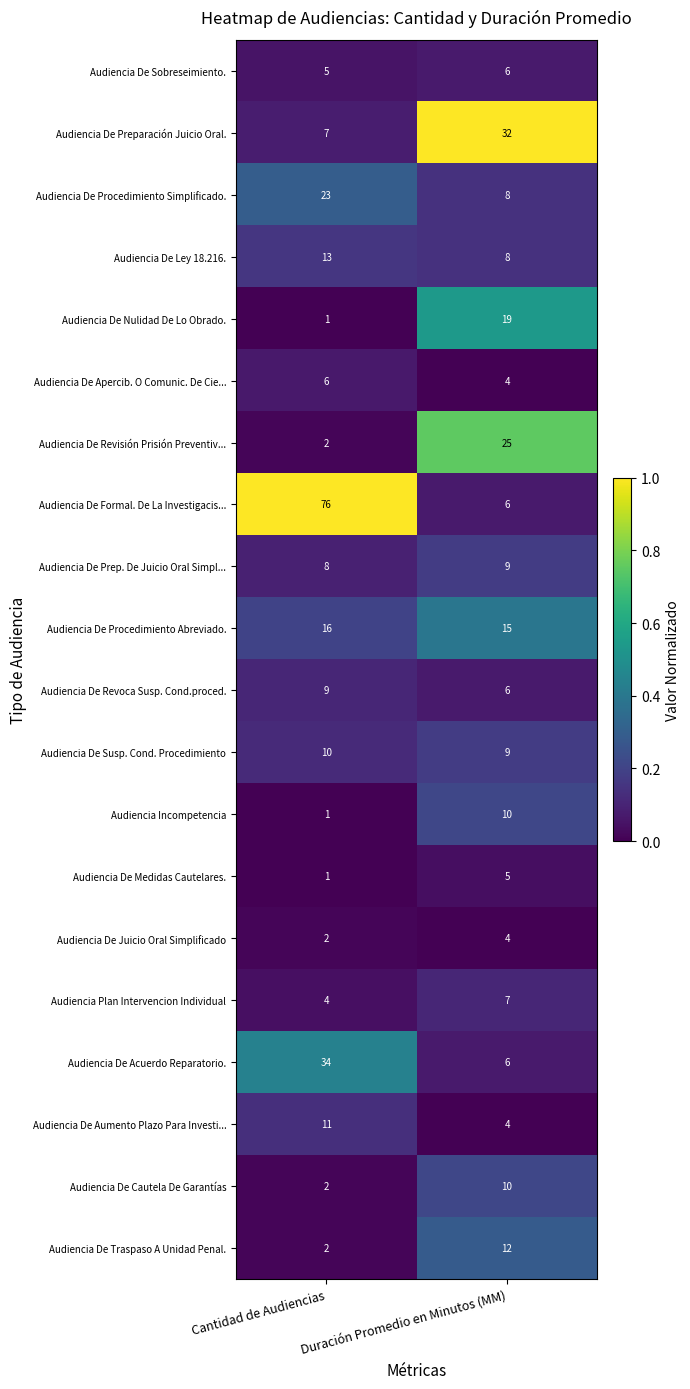

At which label is Audiencia Plan Intervencion Individual closest to 5?

Cantidad de Audiencias